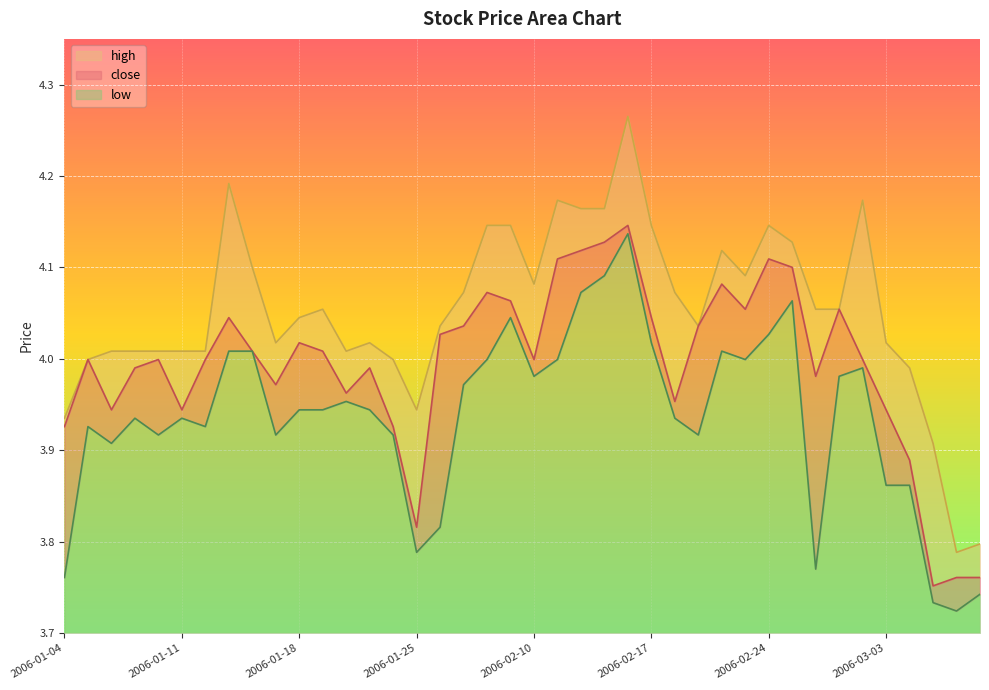

What is the difference between the second highest and minimum values in the high series?

0.4